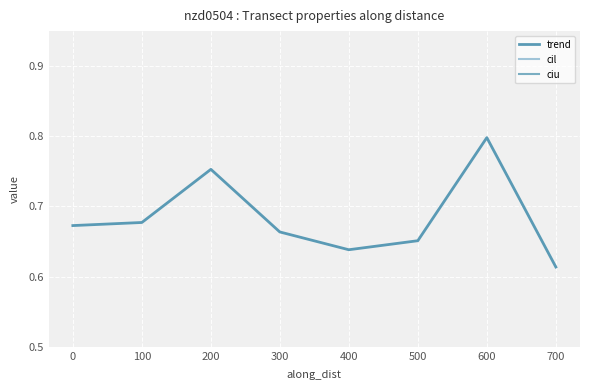

What is the average value of the trend series?

0.7